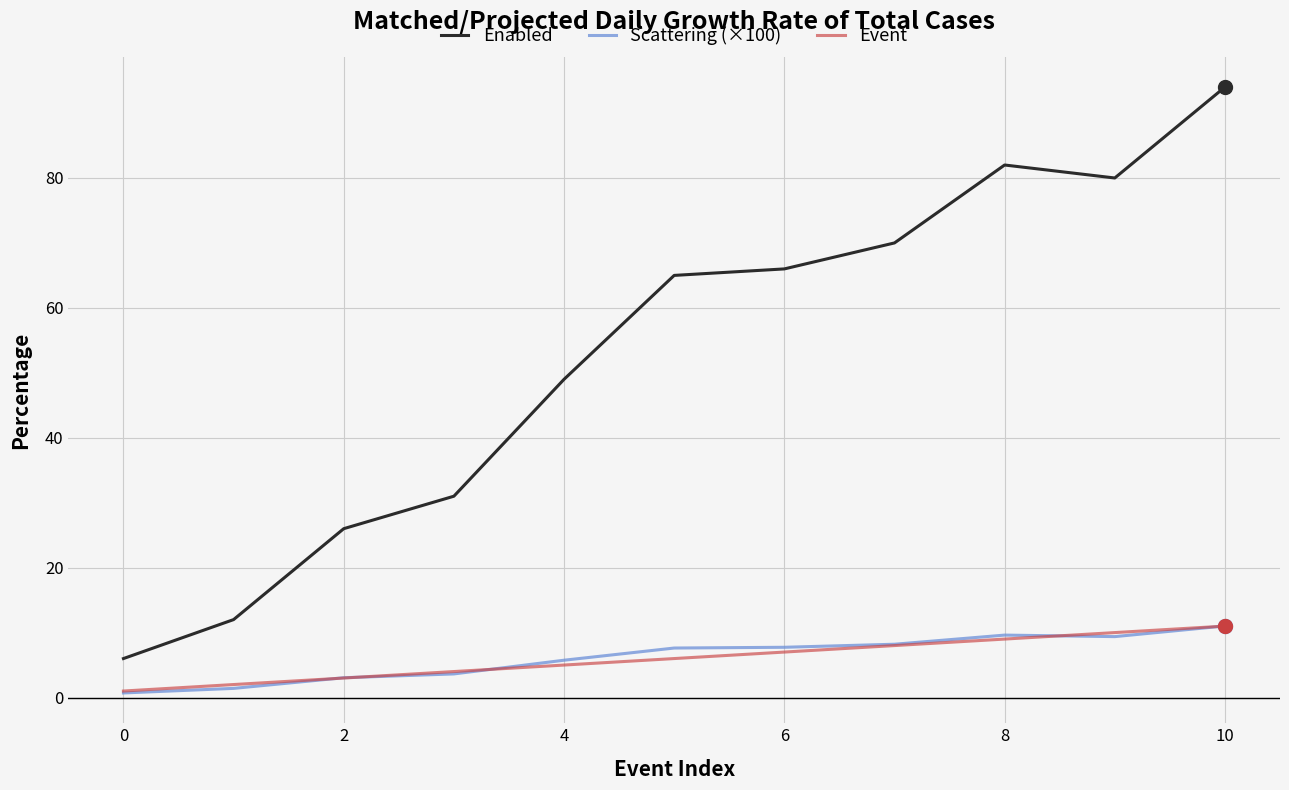

True or false: Event and Enabled cross at least once.

False